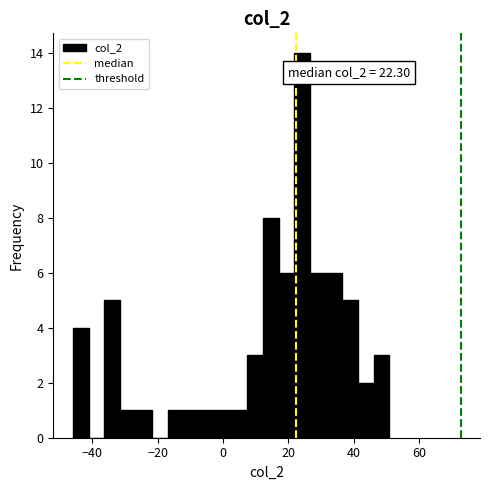

Read against the x-axis, roughly where is the centre of the tallest bar?

24